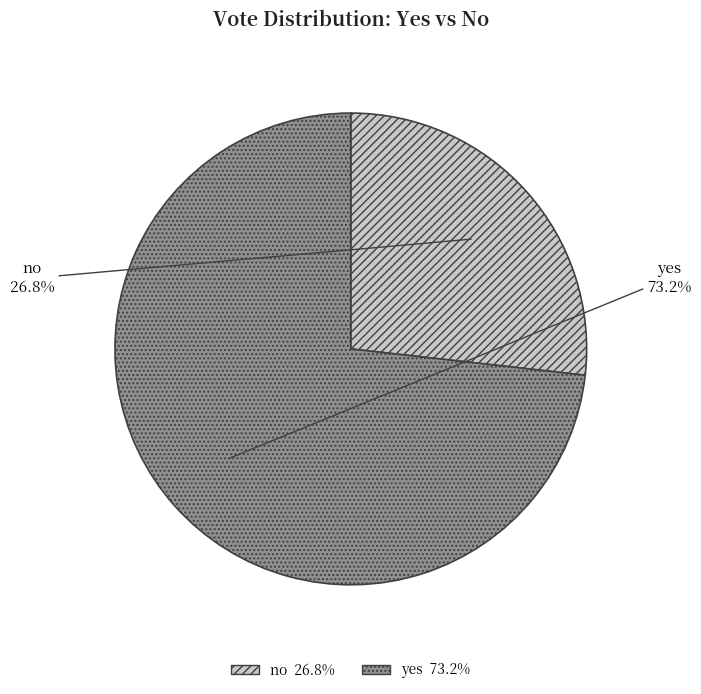

To the nearest percent, what portion does yes represent?

73%